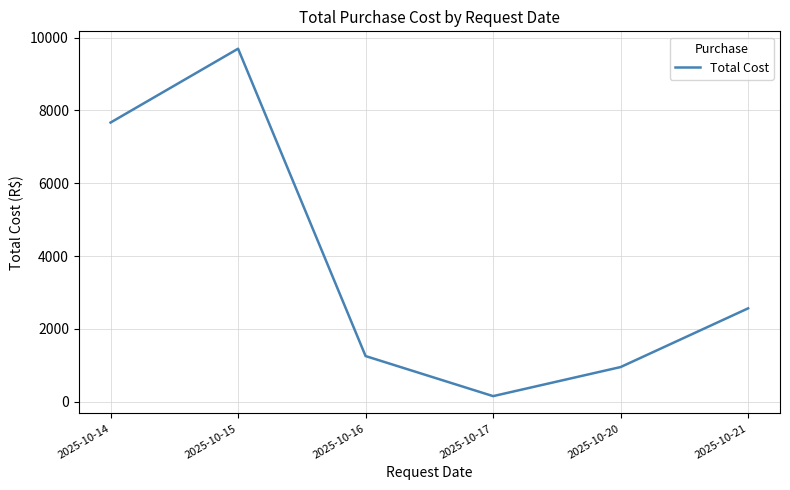

At which category does the chart reach its minimum across all series?

2025-10-17